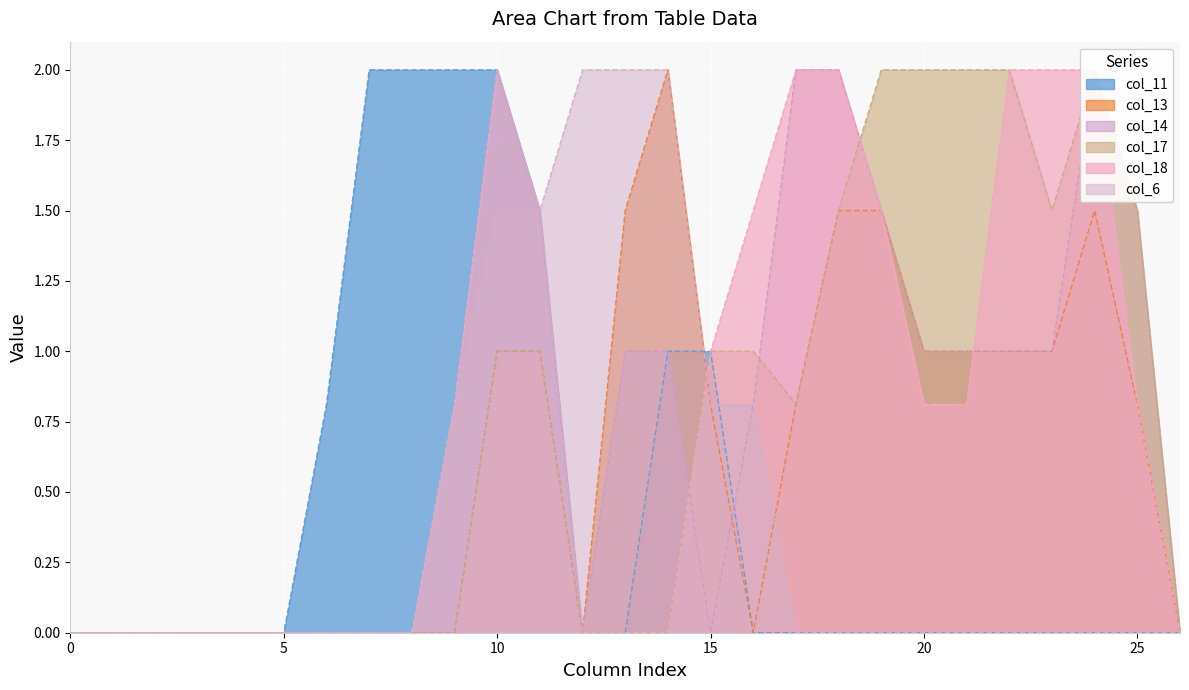

True or false: col_18 and col_11 intersect in this chart.

False